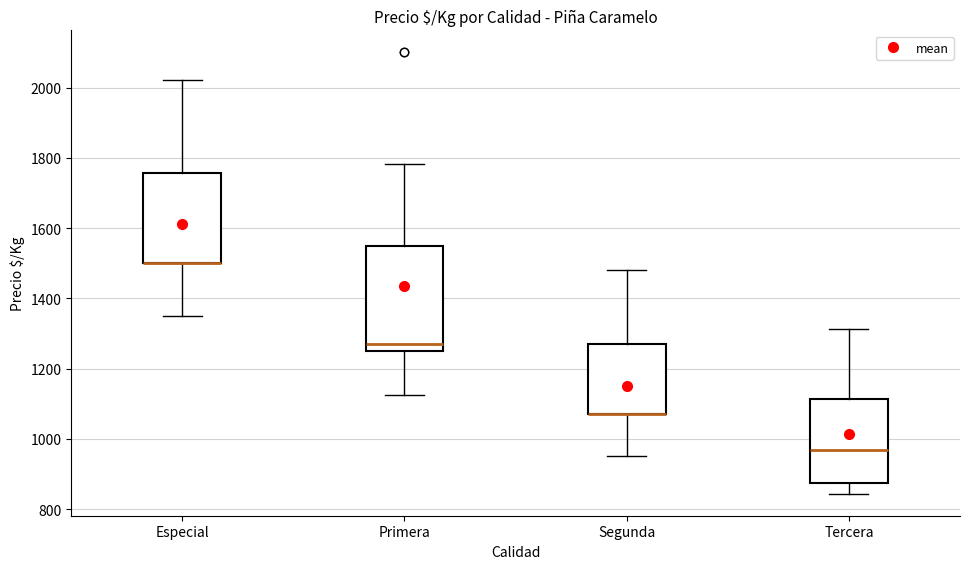

Reading left to right, transcribe this box plot: for each box, give where its median line is, the range the box spans, and where its two whiskers end, as read against the y-axis. The values are not printed on the chart, so give them approximately, as read against the axis.

Especial: median 1500 (drawn on the box's lower edge), box 1500 to 1760, whiskers 1360 to 2020
Primera: median 1280, box 1260 to 1540, whiskers 1120 to 1780
Segunda: median 1080 (drawn on the box's lower edge), box 1080 to 1280, whiskers 960 to 1480
Tercera: median 960, box 880 to 1120, whiskers 840 to 1320